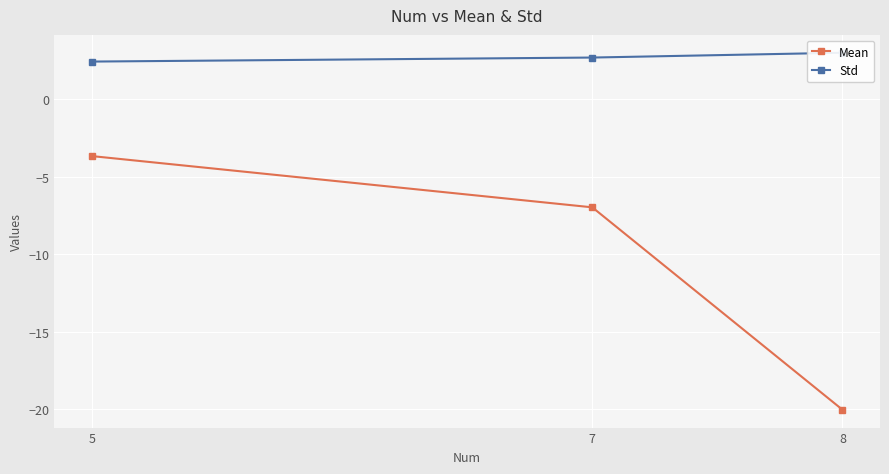

At which category is the sum across all series the highest?

5